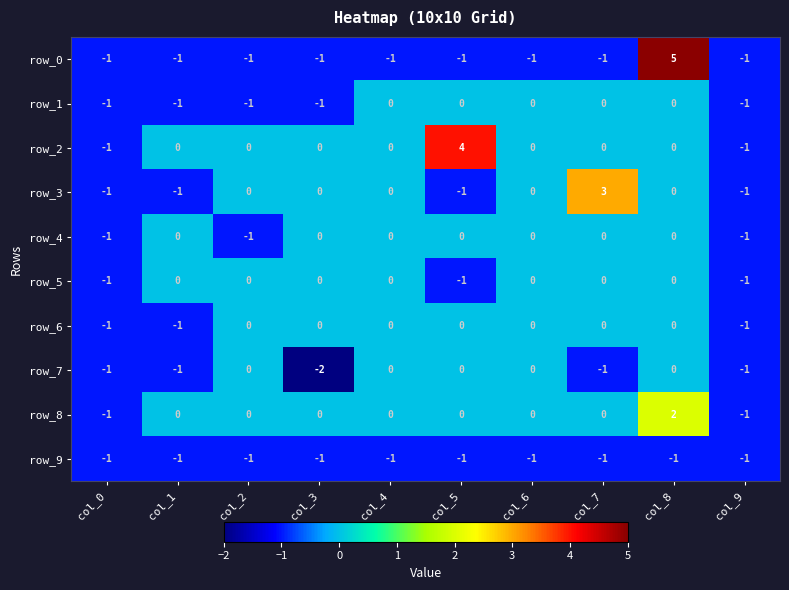

Count the row_5 values in the range -1 to 0.

10